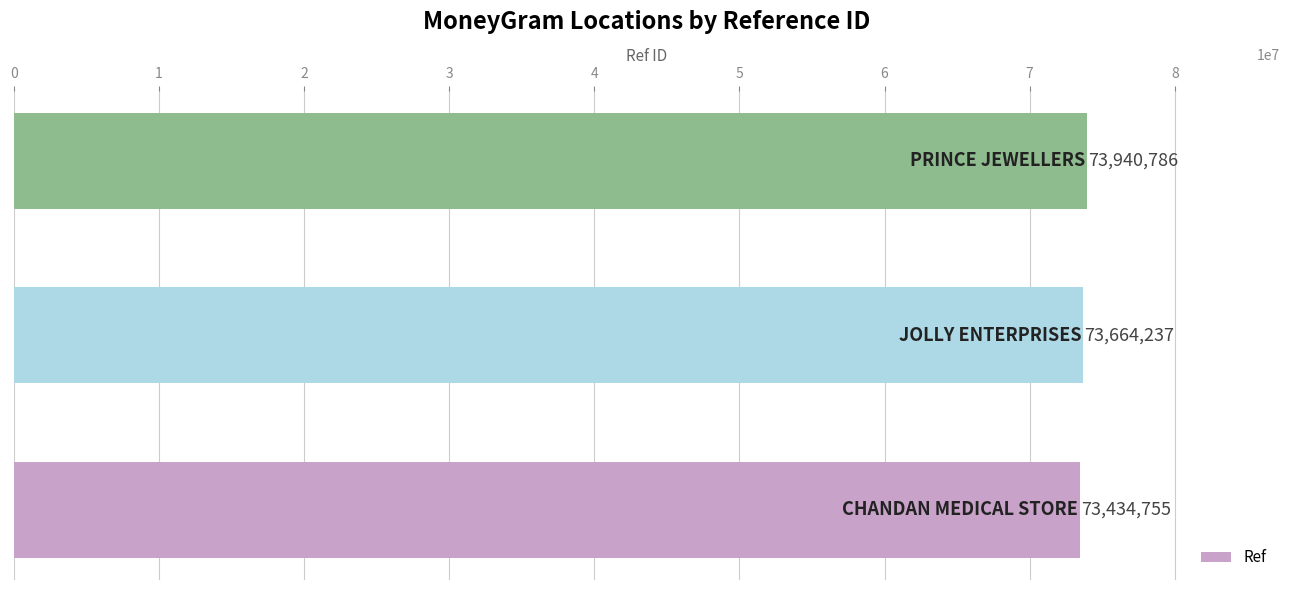

What is the difference between the maximum and minimum values?

506031